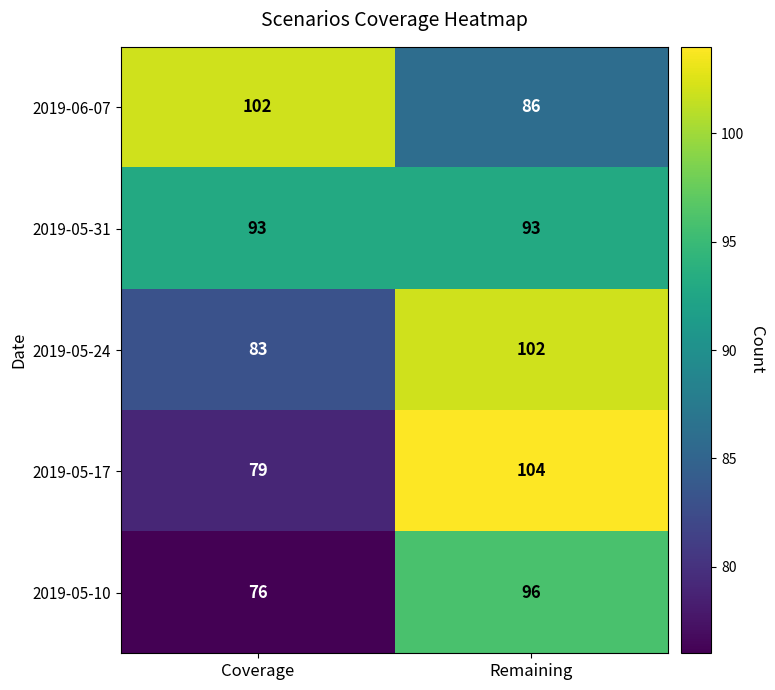

What is the highest value of the 2019-05-31 series?

93